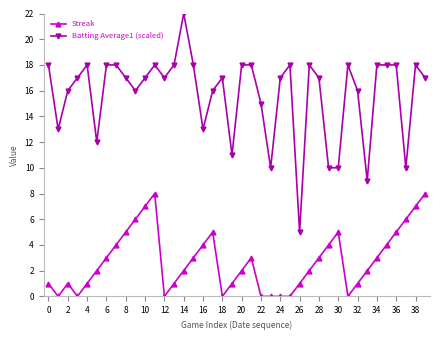

True or false: Batting Average1 (scaled) and Streak cross at least once.

False